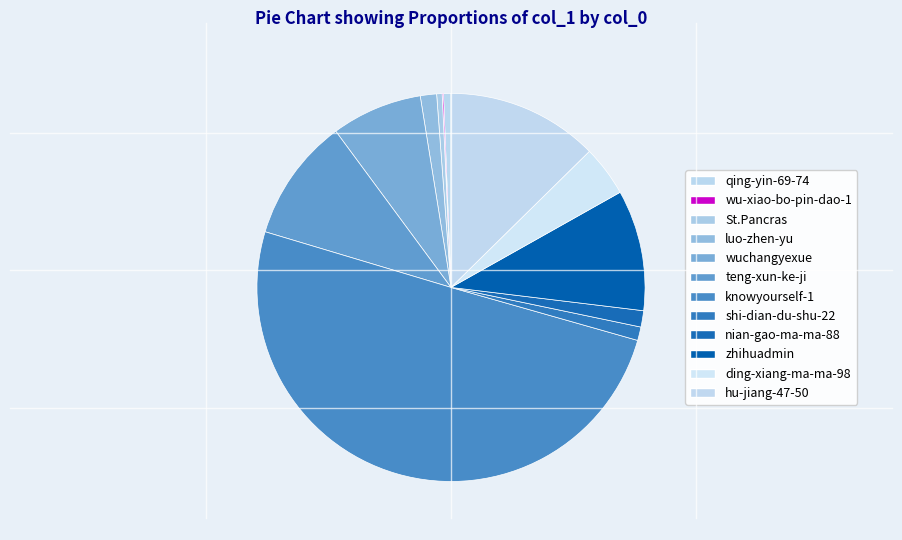

To the nearest percent, what is the combined percentage of wuchangyexue and luo-zhen-yu?

9%